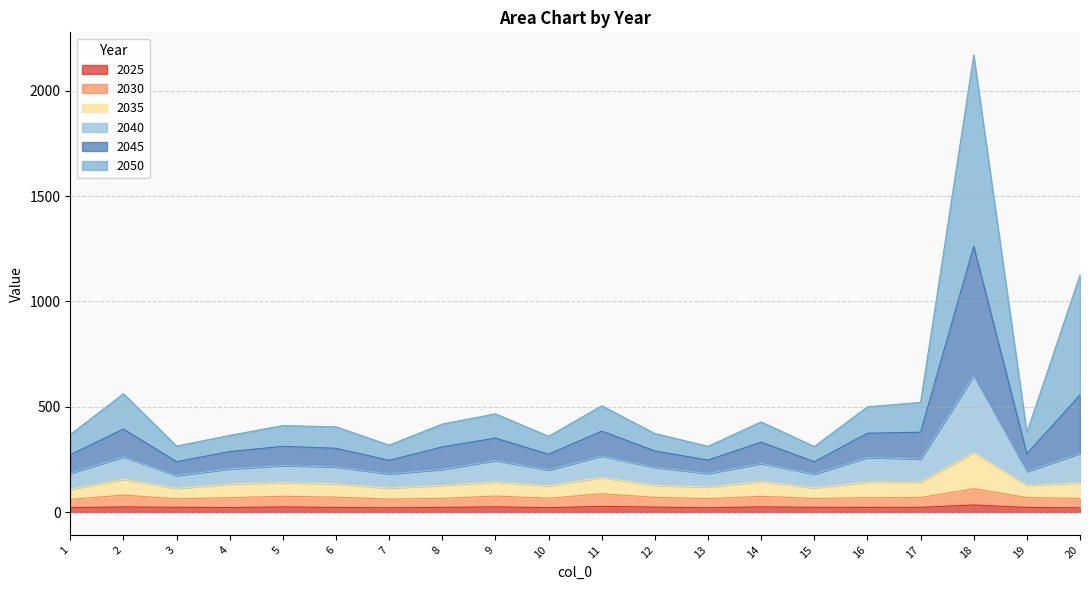

At which category is the sum across all series the highest?

18